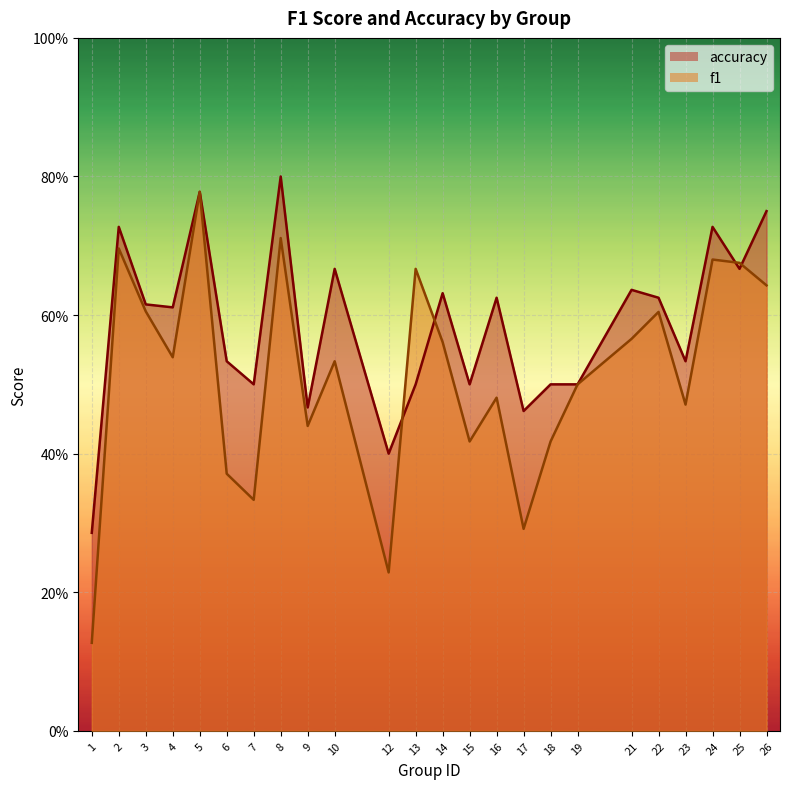

What is the value of the f1 point at the 15th from the left?

0.5